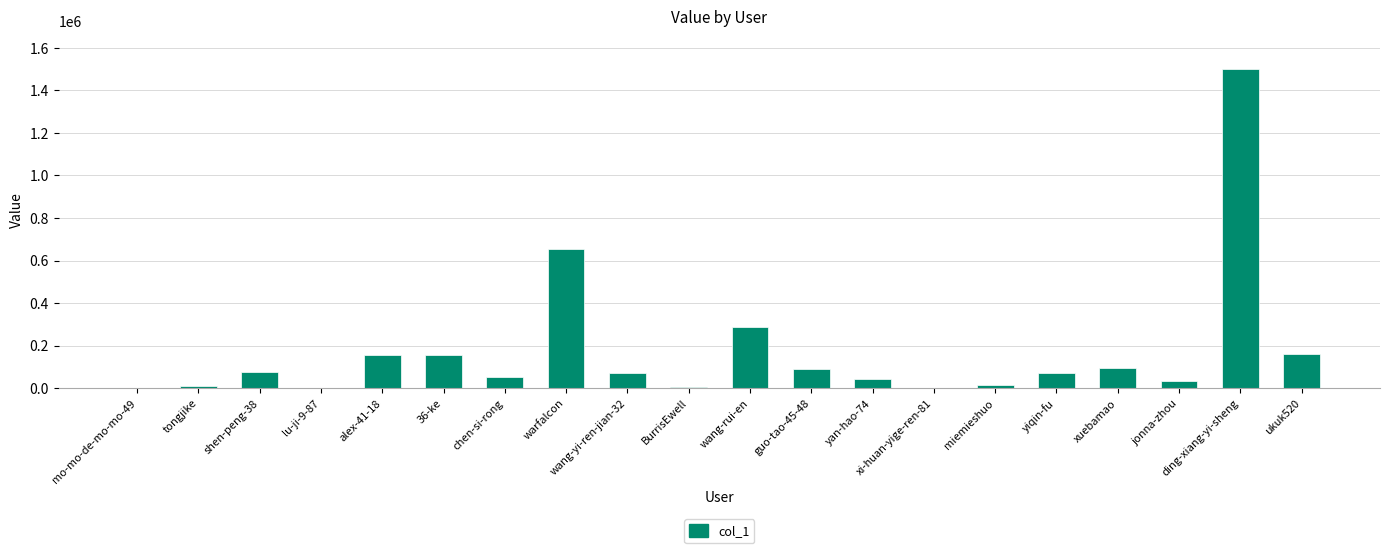

How many categories are shown in the chart?

20